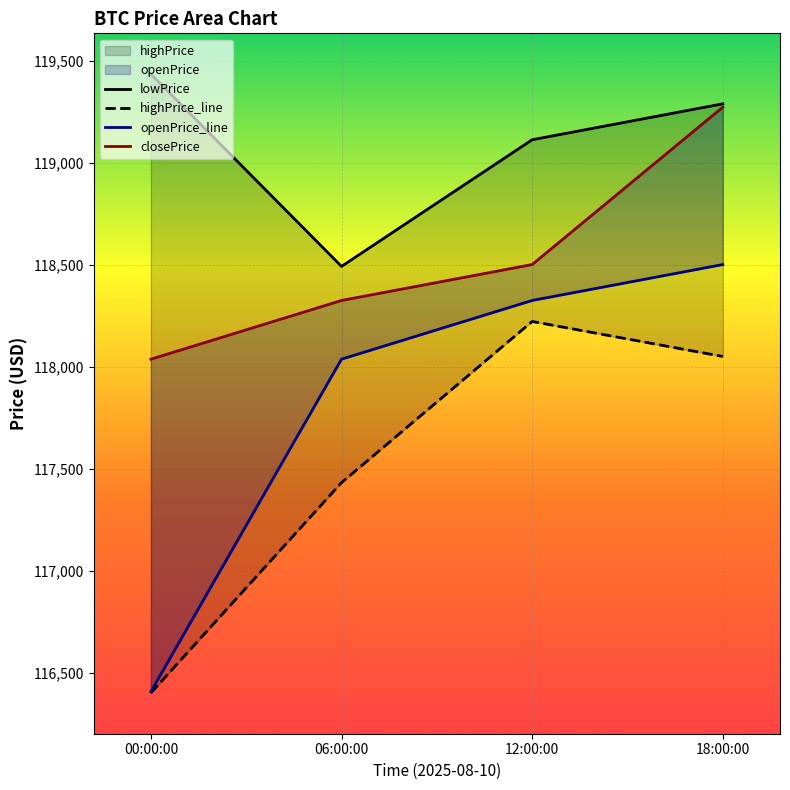

Rank the series by their average value, from lowest to highest.

highPrice, openPrice, closePrice, lowPrice